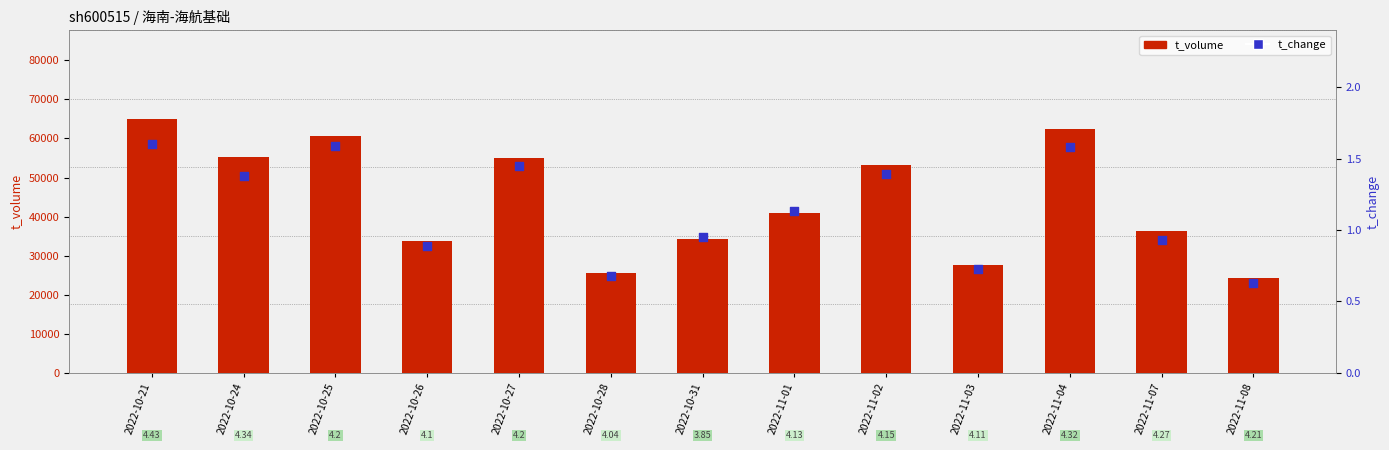

What is the total value across all series at 2022-10-24?

55285.4